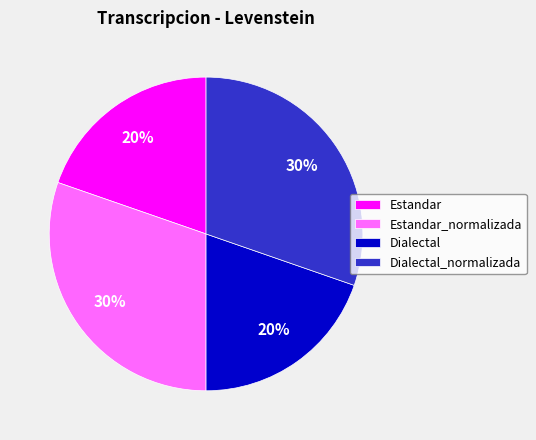

To the nearest percent, what is the combined percentage of Dialectal and Estandar_normalizada?

50%